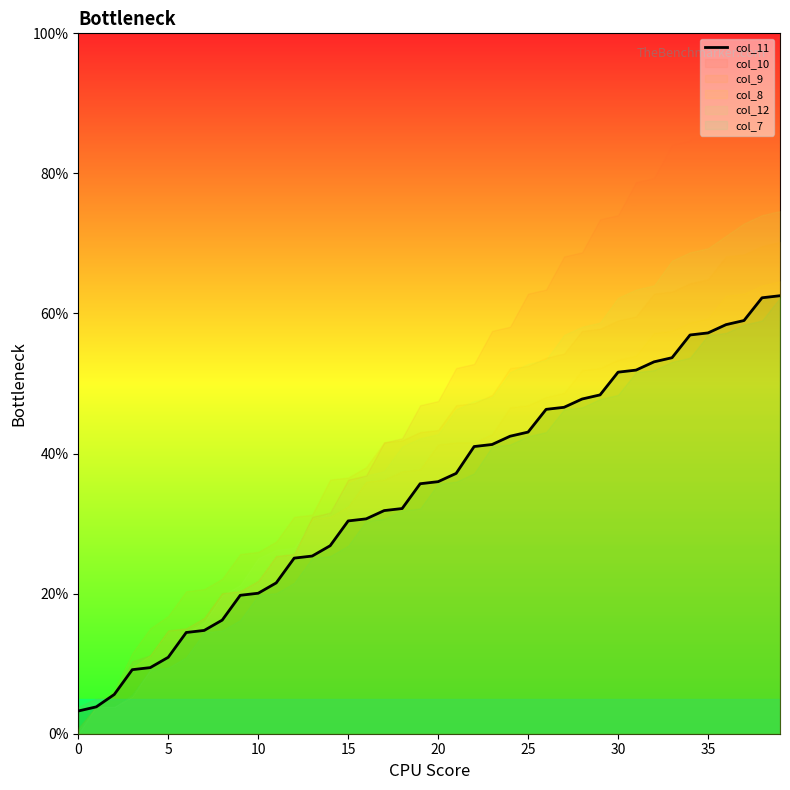

What is the average value?

34.6